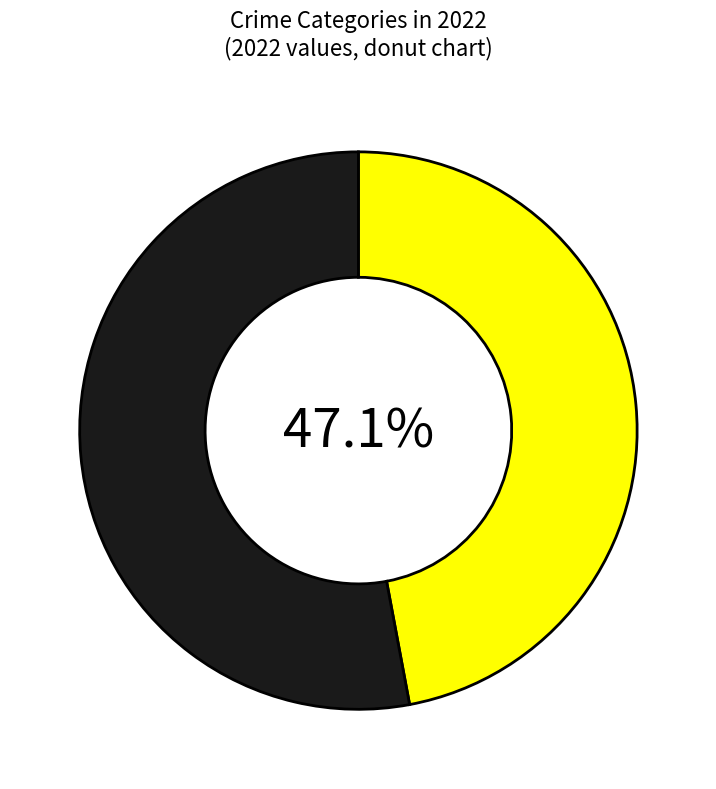

Is there a majority slice in this chart?

Yes